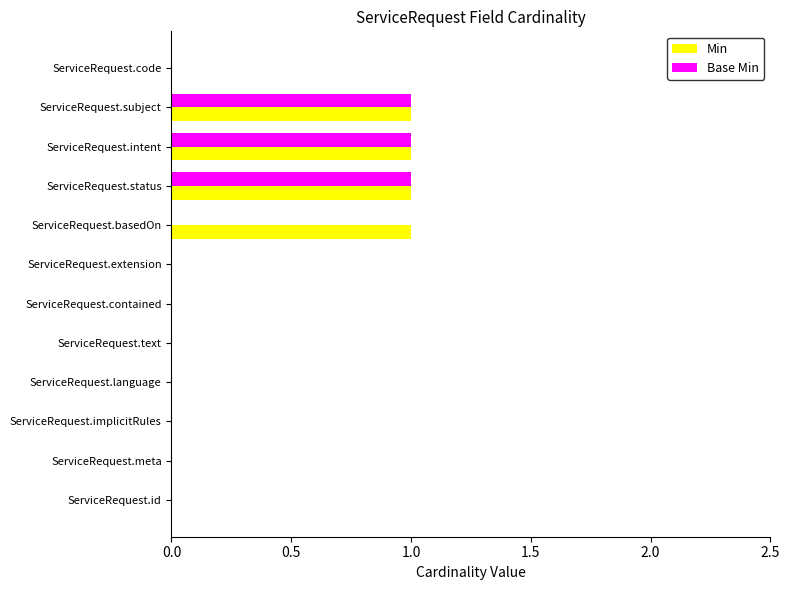

Is the value of Base Min at ServiceRequest.subject greater than the value of Min at ServiceRequest.implicitRules?

Yes